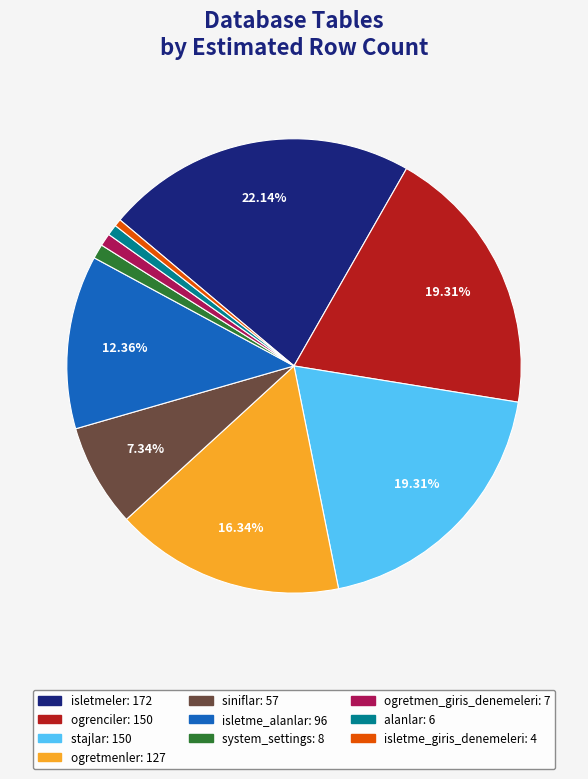

To the nearest percent, what is the combined percentage of isletme_giris_denemeleri and alanlar?

1%